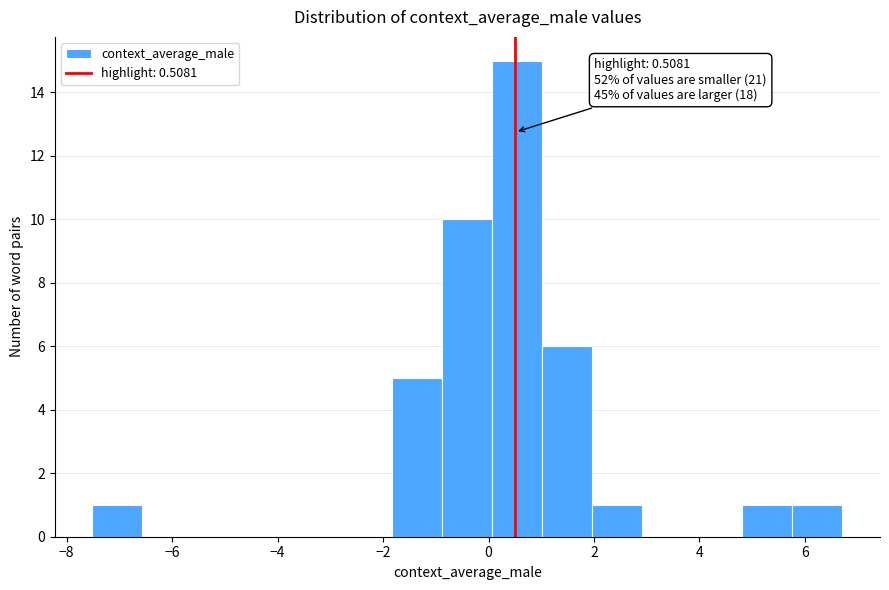

Which range on the x-axis has the tallest bar?

0.0 to 1.0